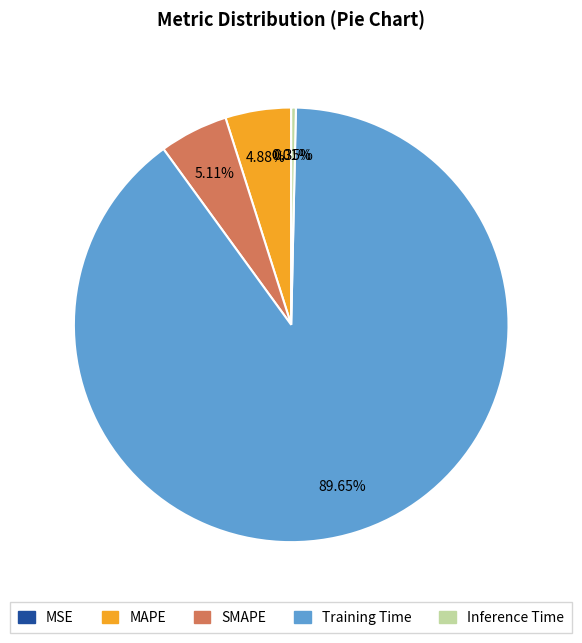

What portion of the pie excludes MAPE?

95.1%